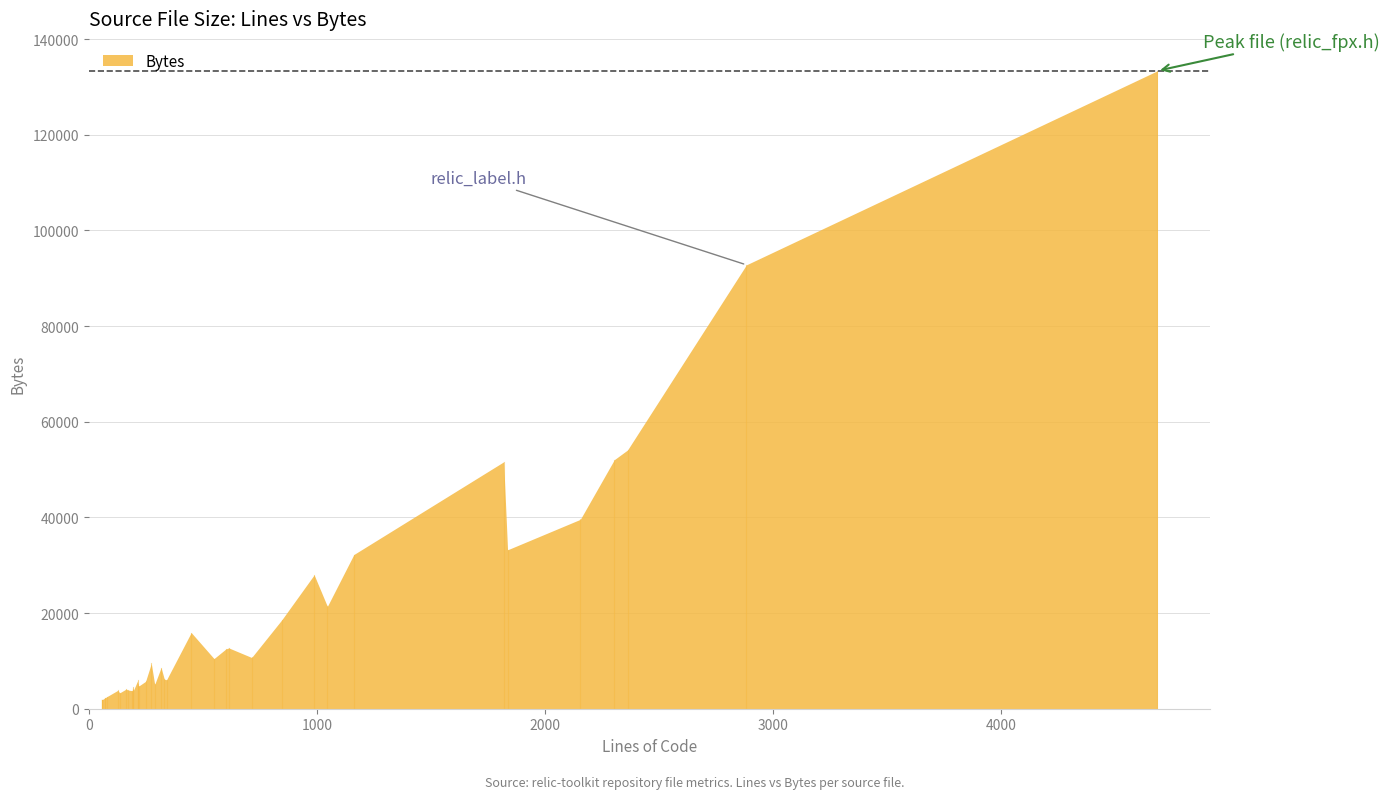

How many points are lower than both their immediate neighbors (excluding endpoints)?

10